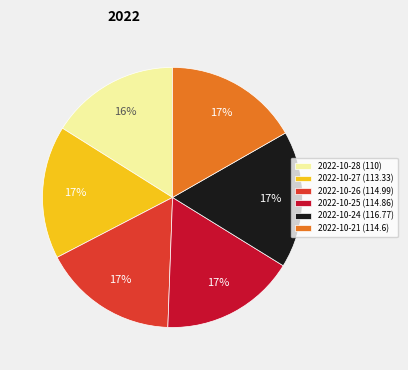

To the nearest percent, what is the difference between the largest and smallest slice percentages?

1%